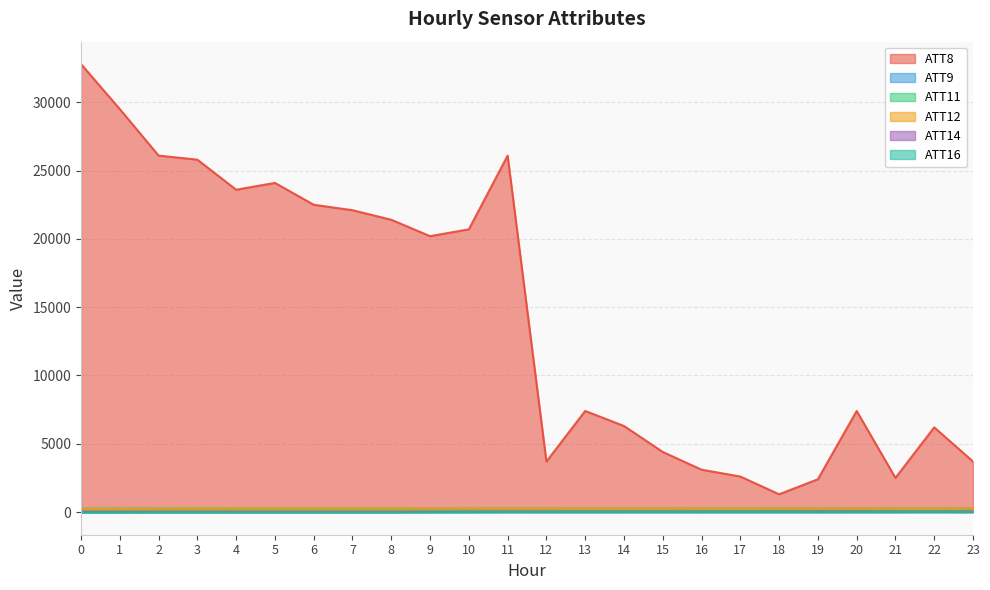

Reading right to left, extract all data points from this chart.

ATT8: 23=3700.0	22=6200.0	21=2500.0	20=7400.0	19=2400.0	18=1300.0	17=2600.0	16=3100.0	15=4400.0	14=6300.0	13=7400.0	12=3700.0	11=26100.0	10=20700.0	9=20200.0	8=21400.0	7=22100.0	6=22500.0	5=24100.0	4=23600.0	3=25800.0	2=26100.0	1=29500.0	0=32800.0
ATT9: 23=27.2	22=20.9	21=26.1	20=26.1	19=26.7	18=28.4	17=28.0	16=27.9	15=26.9	14=25.9	13=27.9	12=23.9	11=19.8	10=15.6	9=8.0	8=-10.0	7=-10.0	6=-10.0	5=-10.0	4=-10.0	3=-10.0	2=-10.0	1=-10.0	0=-10.0
ATT11: 23=257.6	22=258.2	21=258.0	20=256.4	19=256.2	18=257.2	17=257.5	16=257.3	15=256.4	14=256.4	13=256.2	12=255.9	11=255.8	10=255.6	9=255.6	8=255.3	7=255.2	6=254.3	5=253.8	4=253.9	3=254.0	2=253.7	1=253.6	0=253.2
ATT12: 23=256.0	22=256.4	21=256.6	20=254.7	19=254.4	18=255.6	17=256.0	16=255.8	15=254.8	14=254.7	13=254.6	12=254.2	11=254.1	10=253.8	9=253.6	8=252.0	7=252.0	6=251.0	5=250.7	4=250.7	3=245.9	2=240.0	1=229.0	0=214.1
ATT14: 23=32.5	22=28.1	21=30.0	20=33.0	19=30.7	18=28.8	17=27.7	16=26.6	15=26.5	14=28.7	13=27.7	12=26.5	11=24.9	10=28.6	9=28.4	8=25.9	7=25.3	6=26.0	5=27.2	4=27.8	3=28.2	2=27.9	1=29.8	0=29.9
ATT16: 23=-1.6	22=2.5	21=-0.4	20=-4.8	19=-7.9	18=-2.7	17=-2.2	16=-5.7	15=-4.1	14=-5.3	13=-6.3	12=-5.5	11=-5.1	10=-14.3	9=-13.7	8=-17.4	7=-18.6	6=-18.2	5=-17.1	4=-17.1	3=-16.7	2=-18.6	1=-20.6	0=-21.2